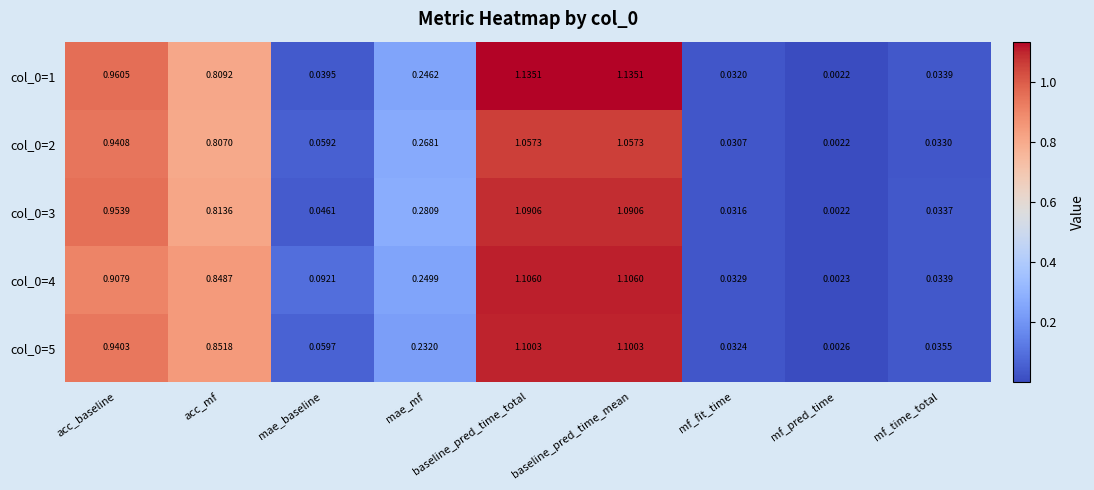

Which label corresponds to the smallest value in the chart?

mf_pred_time